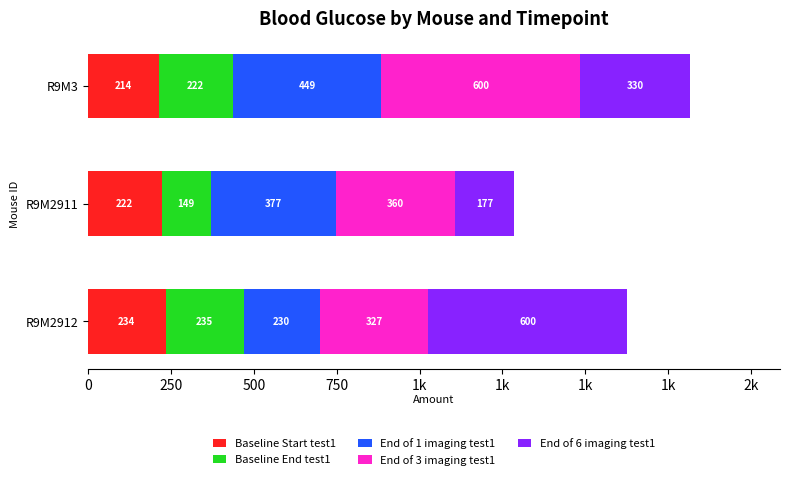

What is the difference between the maximum and minimum values in the Baseline Start test1 series?

20